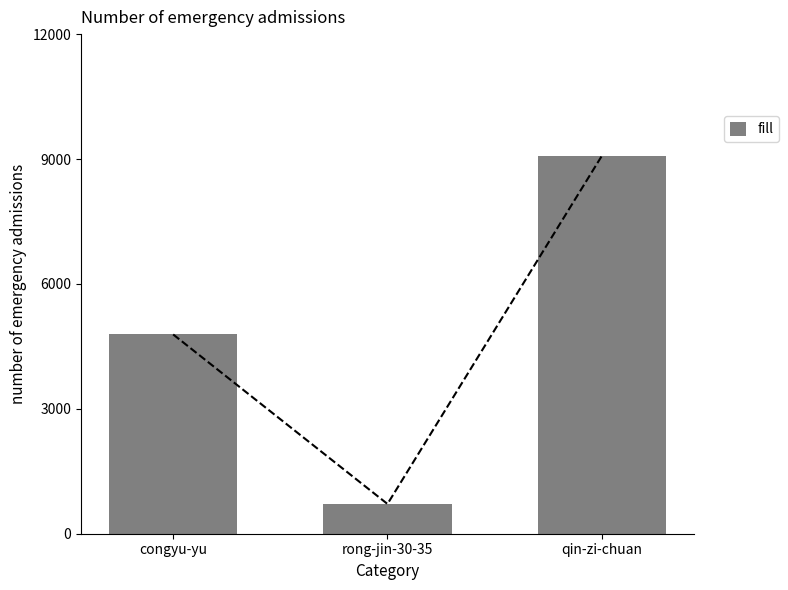

Approximately how many times larger is the value at rong-jin-30-35 compared to congyu-yu?

0.1